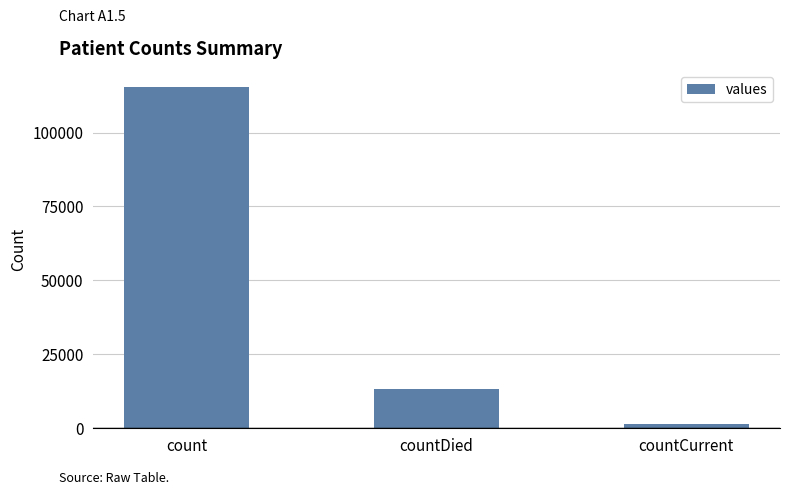

List the labels in order of value, smallest first.

countCurrent, countDied, count